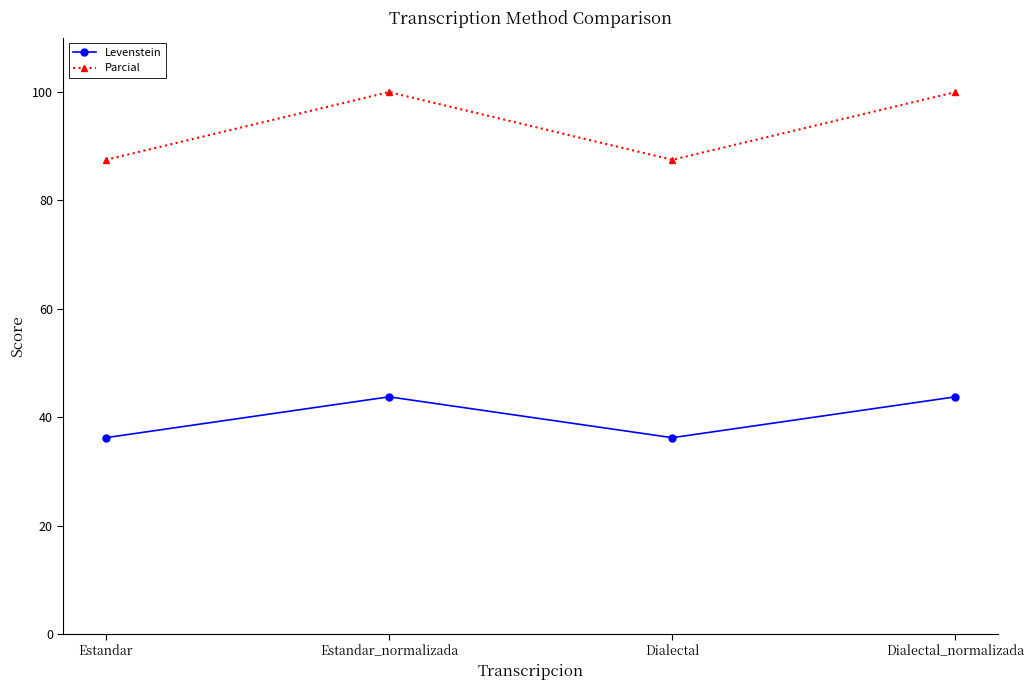

What is the label of the 1st point from the right?

Dialectal_normalizada